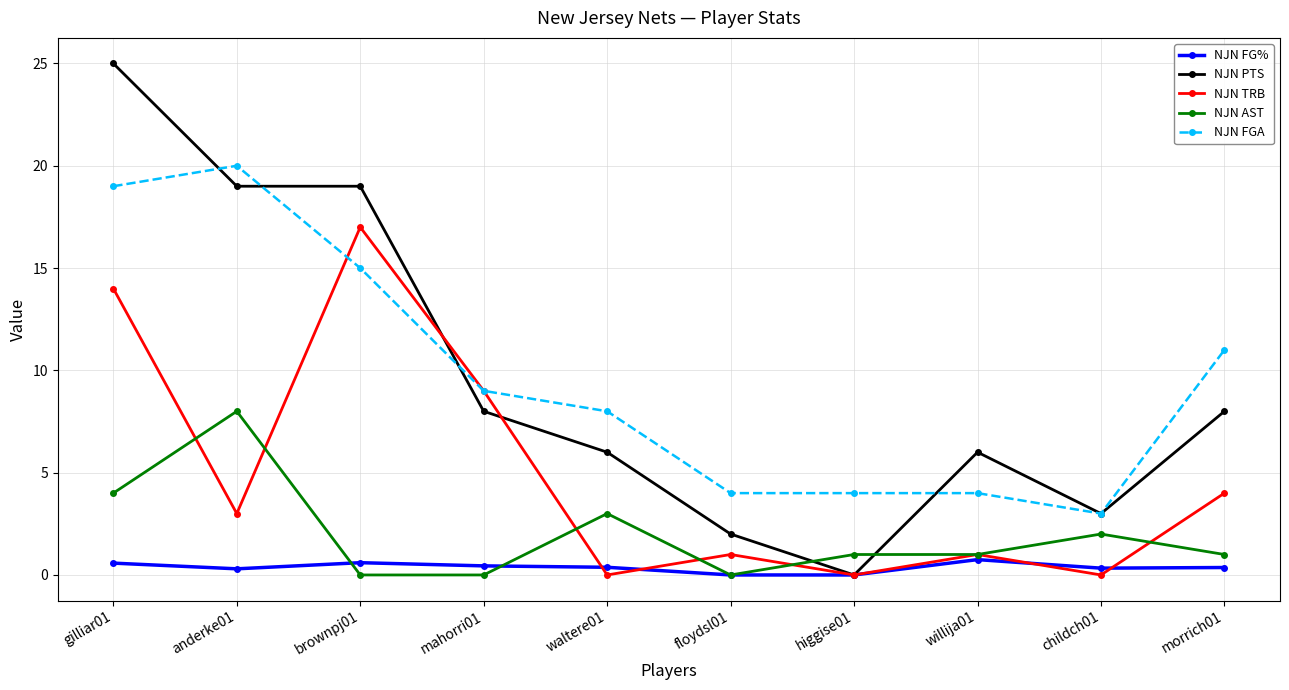

Where is the first local maximum for NJN AST?

anderke01